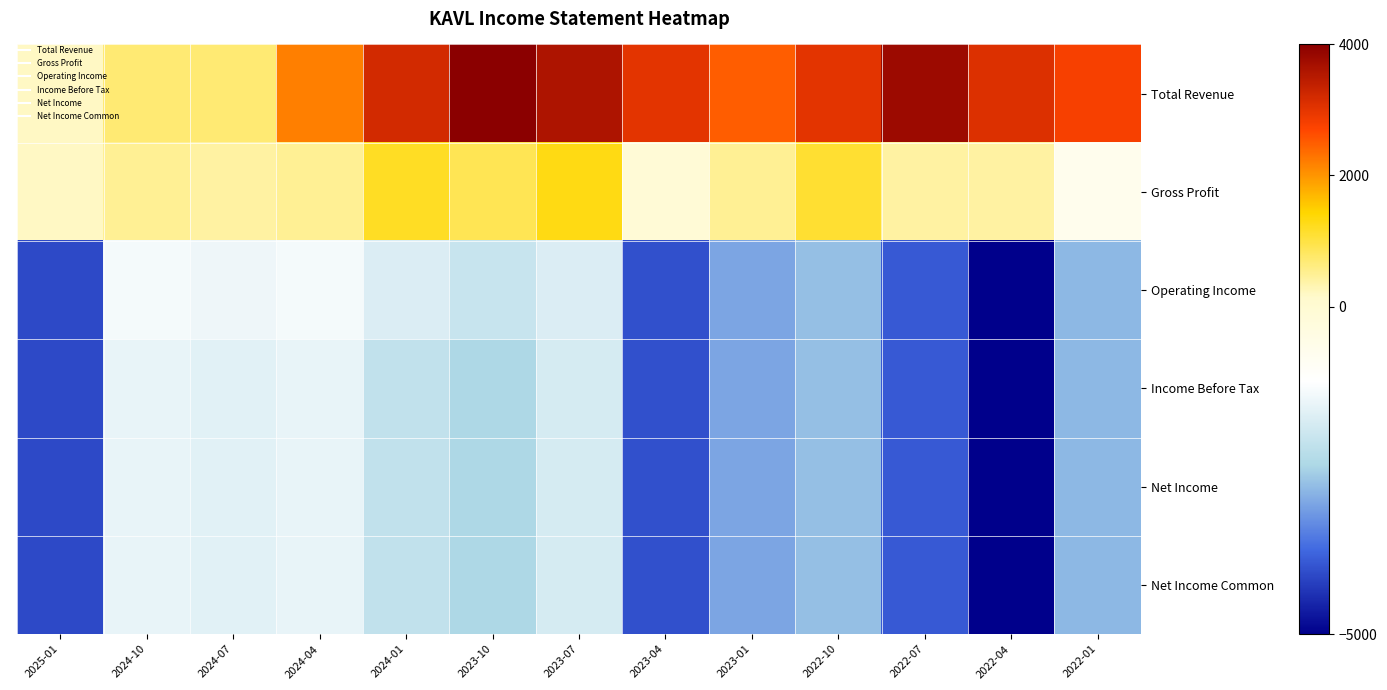

What is the maximum value shown in the chart?

4000